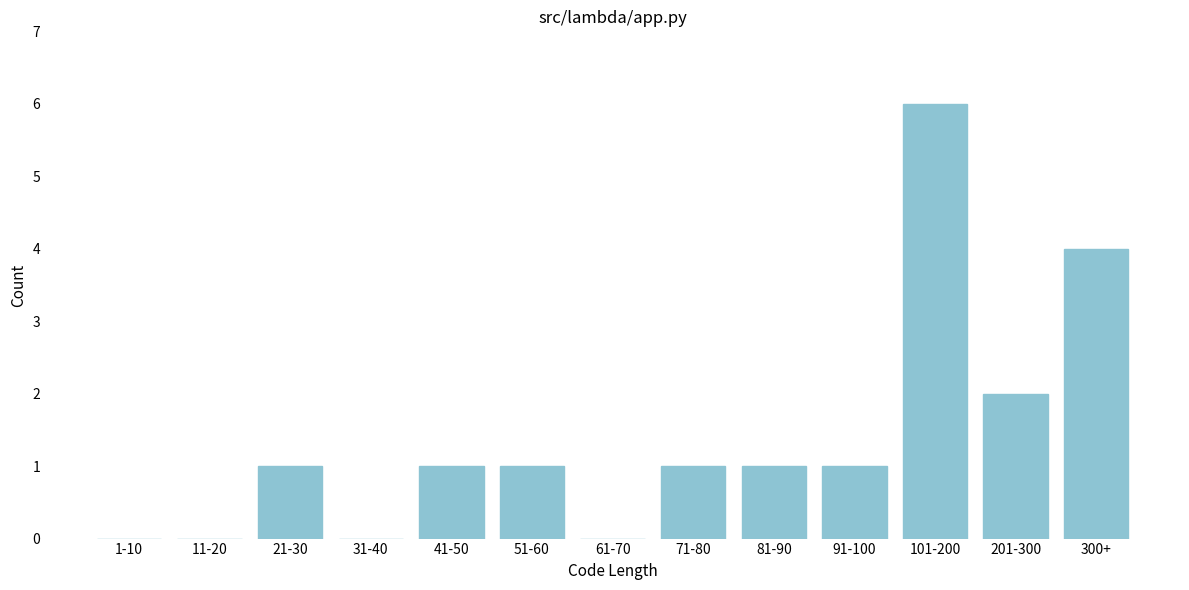

Reading left to right, what are all the values shown in this chart?

1-10=0	11-20=0	21-30=1	31-40=0	41-50=1	51-60=1	61-70=0	71-80=1	81-90=1	91-100=1	101-200=6	201-300=2	300+=4